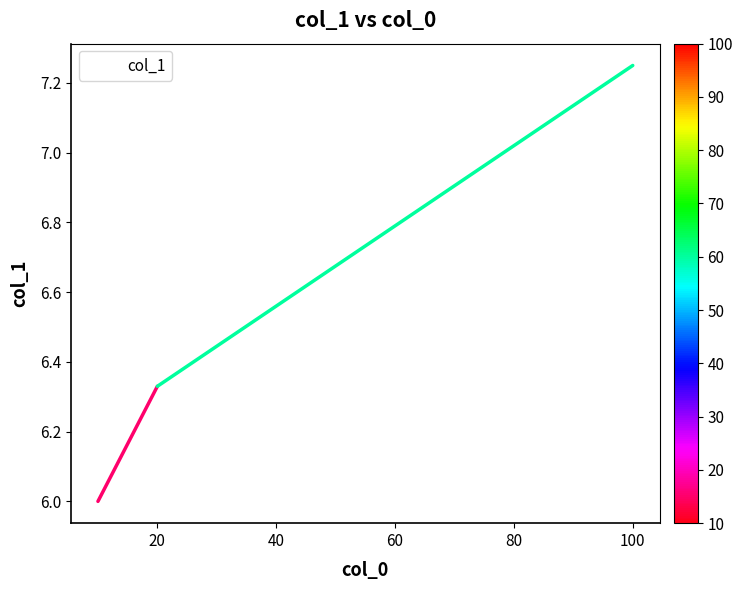

What is the minimum value shown in the chart?

6.0